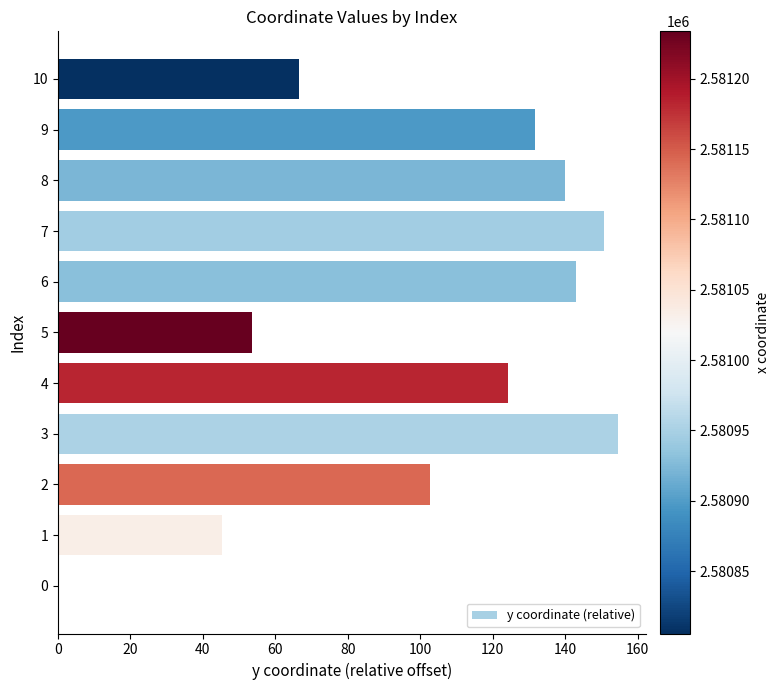

What is the maximum value shown in the chart?

154.6